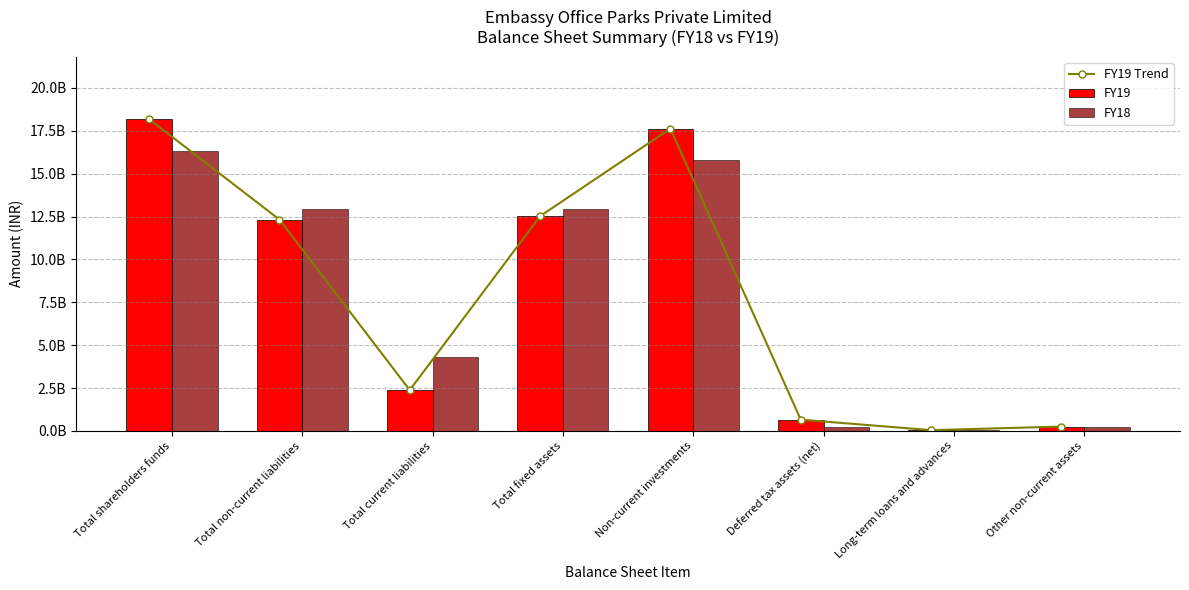

Reading left to right, transcribe all the data shown in this chart.

FY19 Trend: 18177770000	12322420000	2380780000	12519150000	17625930000	659580000	46510000	255750000
FY19: 18177770000	12322420000	2380780000	12519150000	17625930000	659580000	46510000	255750000
FY18: 16331100000	12913570000	4315740000	12914480000	15775550000	207120000	46700000	250970000